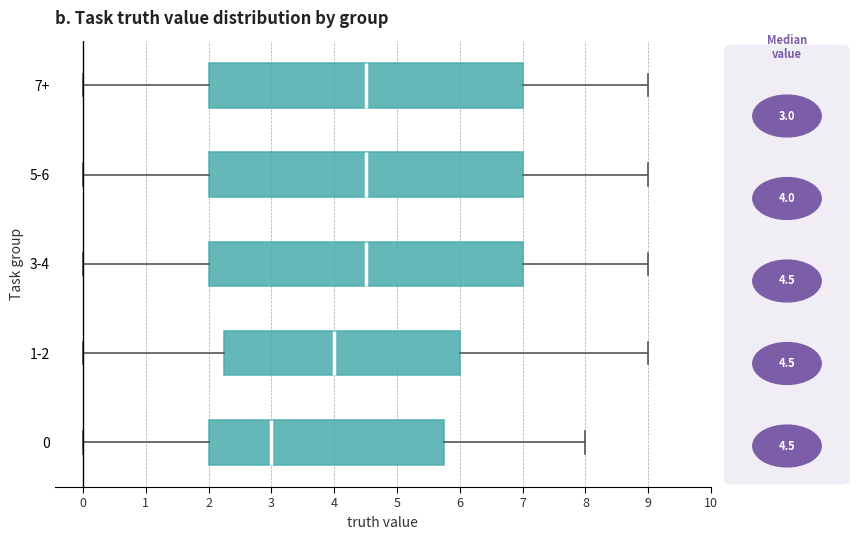

Reading bottom to top, read every box against the x-axis: the position of its median line, the range the box covers, and the ends of its whiskers. The values are not printed on the chart, so give them approximately, as read against the axis.

0: median 3.0, box 2.0 to 5.8, whiskers 0.0 to 8.0
1-2: median 4.0, box 2.3 to 6.0, whiskers 0.0 to 9.0
3-4: median 4.5, box 2.0 to 7.0, whiskers 0.0 to 9.0
5-6: median 4.5, box 2.0 to 7.0, whiskers 0.0 to 9.0
7+: median 4.5, box 2.0 to 7.0, whiskers 0.0 to 9.0